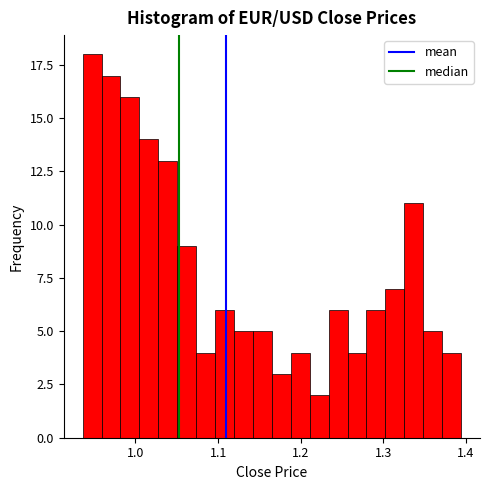

Read against the x-axis, roughly where is the centre of the tallest bar?

0.95